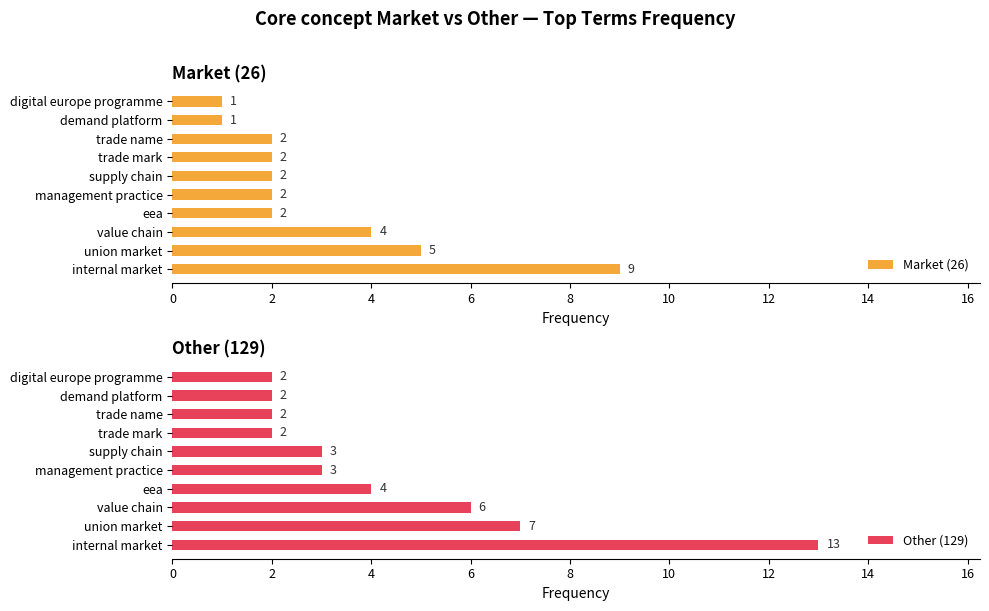

What is the minimum value shown in the chart?

1